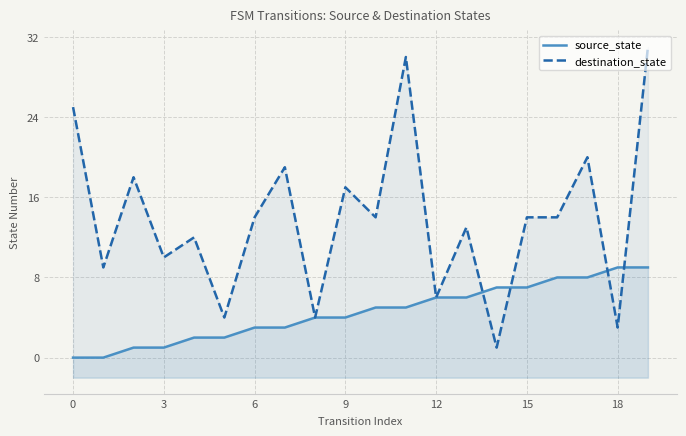

What is the label of the 8th point from the right?

12